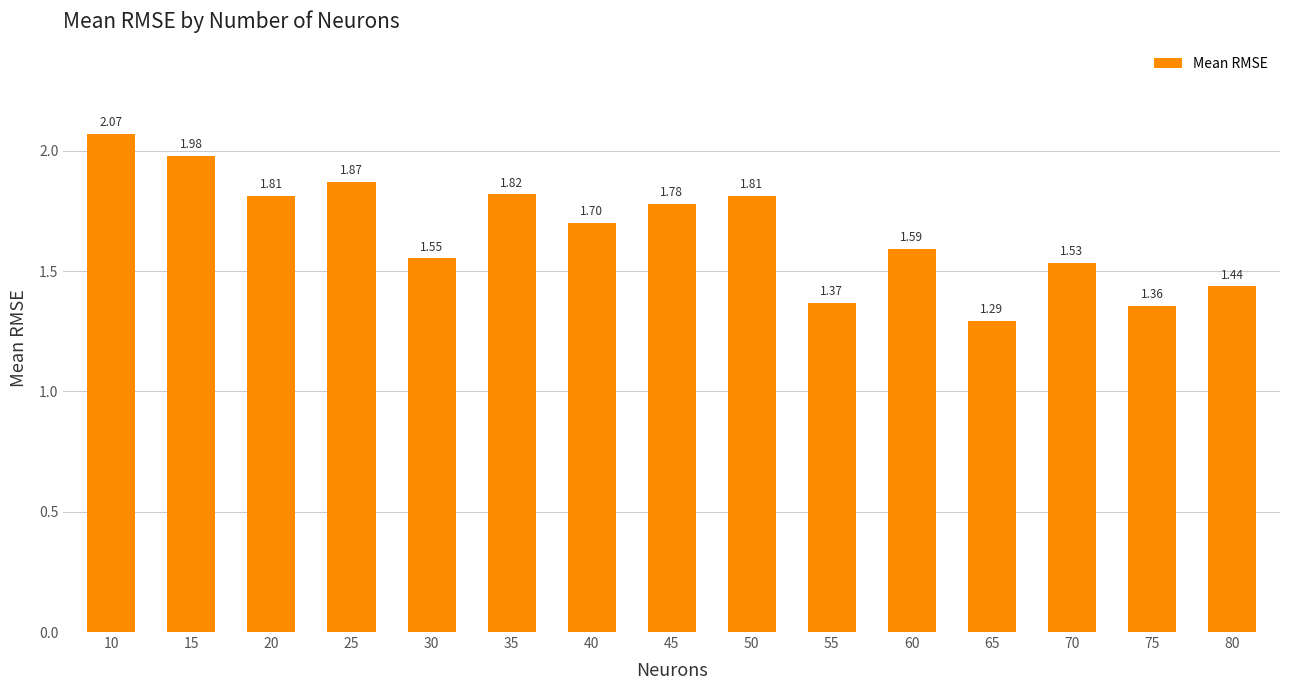

What is the change in value from 20 to 60?

-0.2